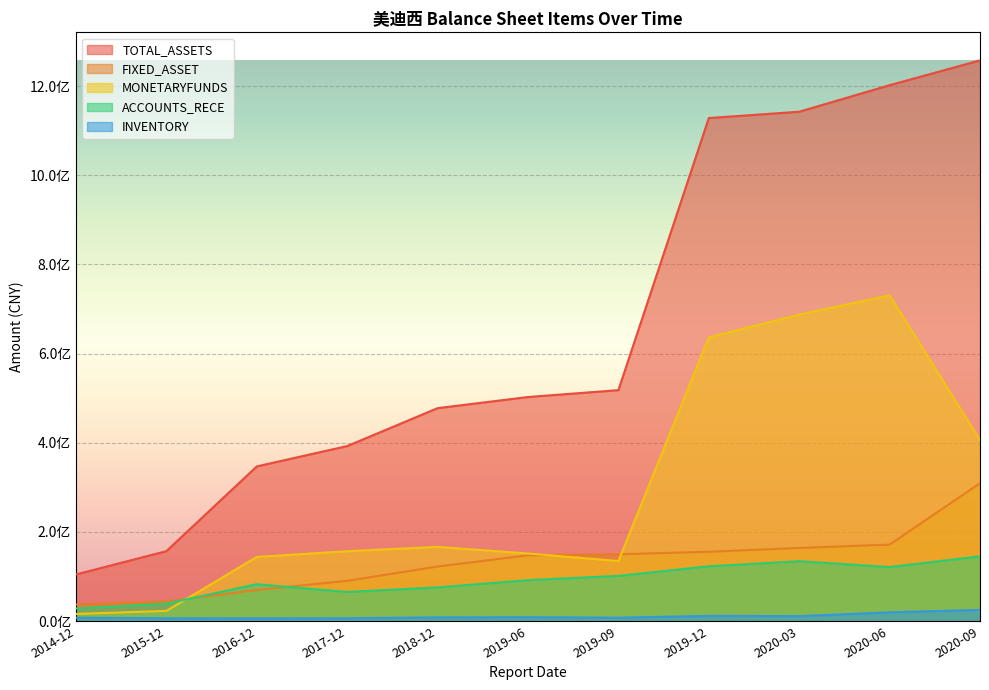

True or false: FIXED_ASSET and TOTAL_ASSETS intersect in this chart.

False